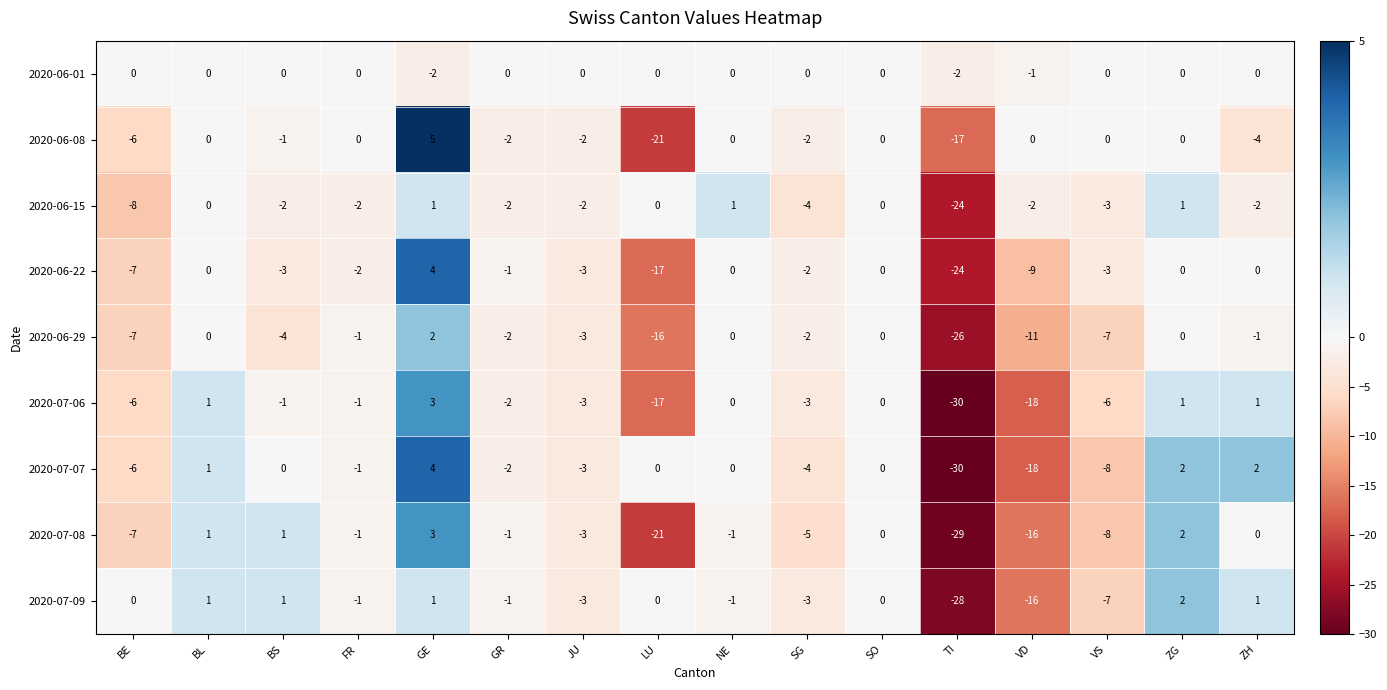

Which series has the widest spread of values?

2020-07-07